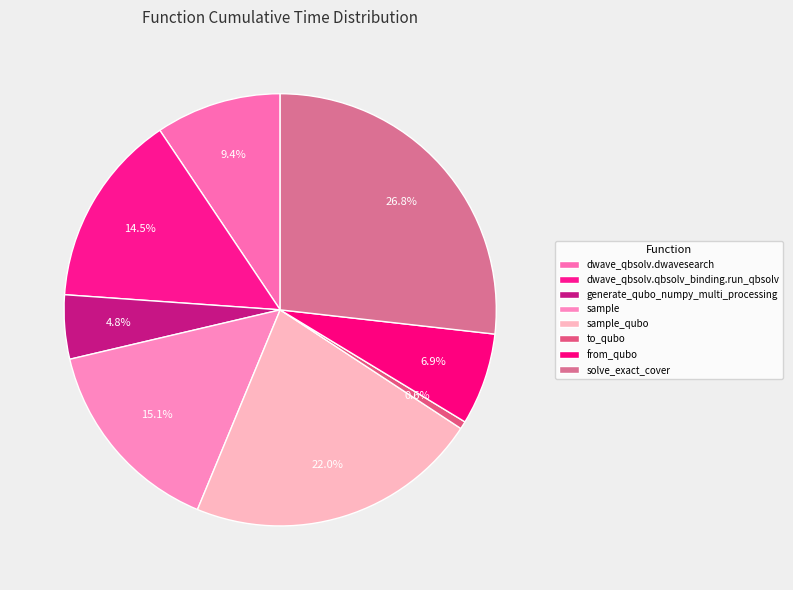

Rank the categories by value from lowest to highest.

to_qubo, generate_qubo_numpy_multi_processing, from_qubo, dwave_qbsolv.dwavesearch, dwave_qbsolv.qbsolv_binding.run_qbsolv, sample, sample_qubo, solve_exact_cover